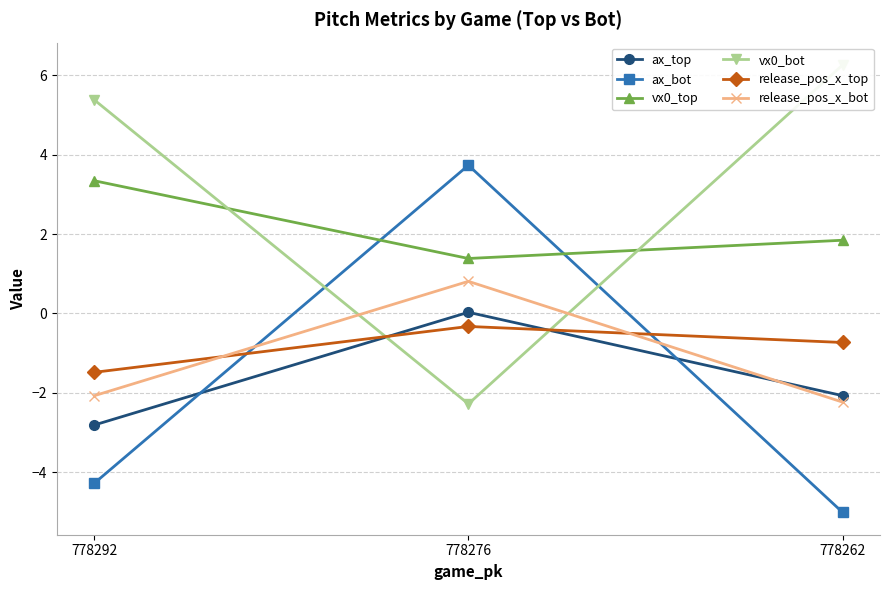

At which label does ax_top first exceed -2?

778276